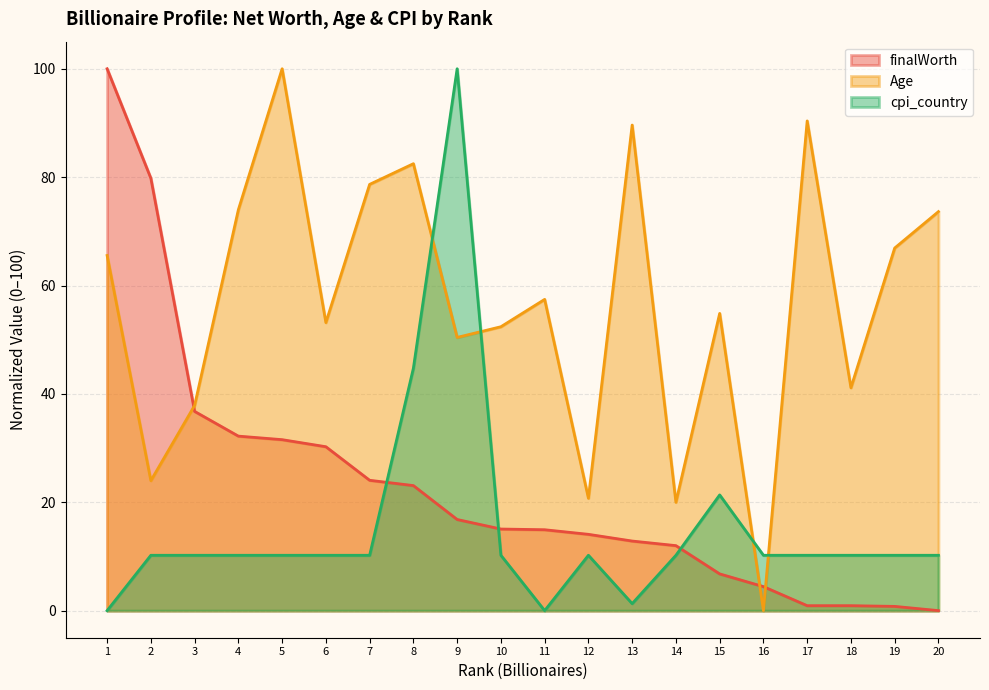

Rank the series by their average value, from highest to lowest.

Age, finalWorth, cpi_country